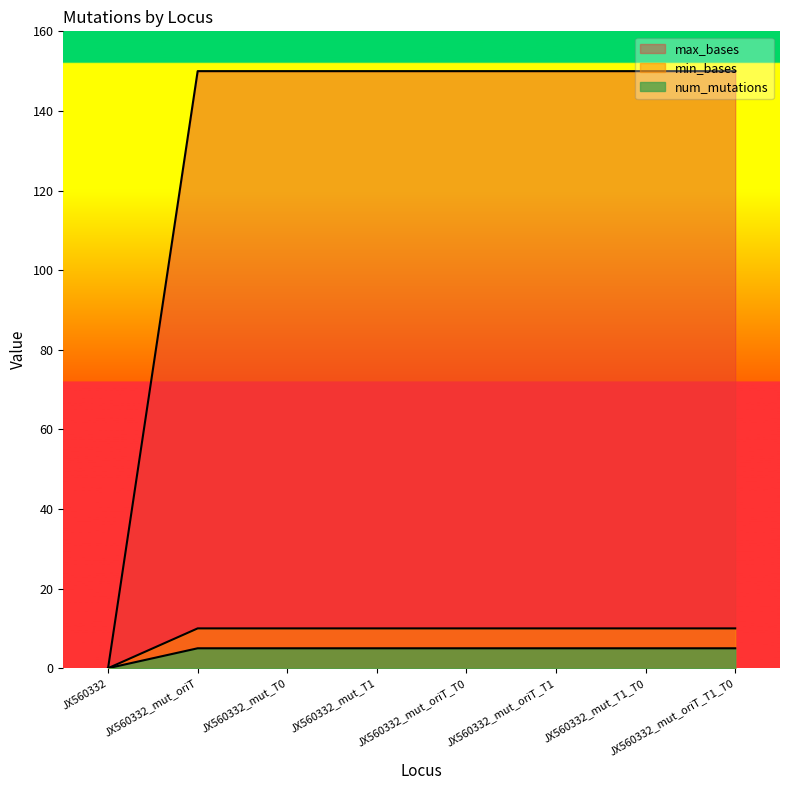

Between JX560332_mut_T1_T0 and JX560332, which is larger?

JX560332_mut_T1_T0